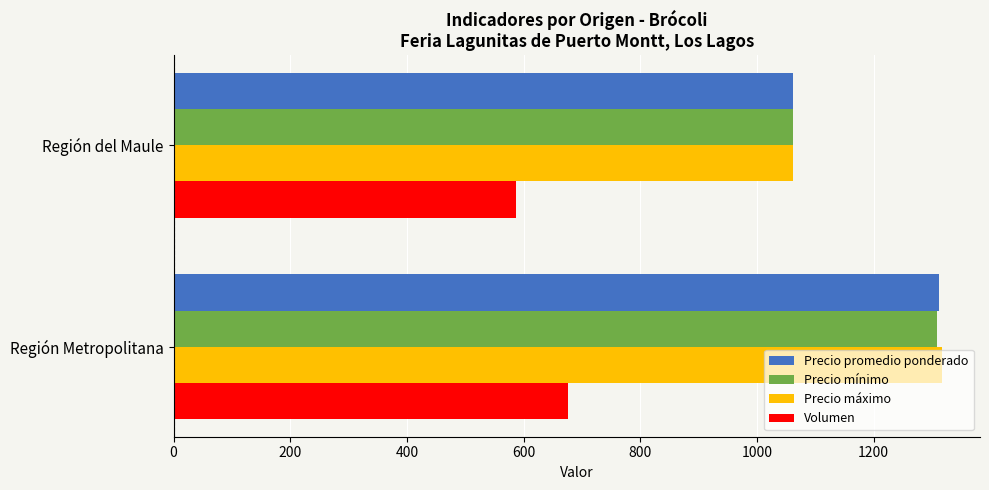

At which category is the sum across all series the highest?

Región Metropolitana